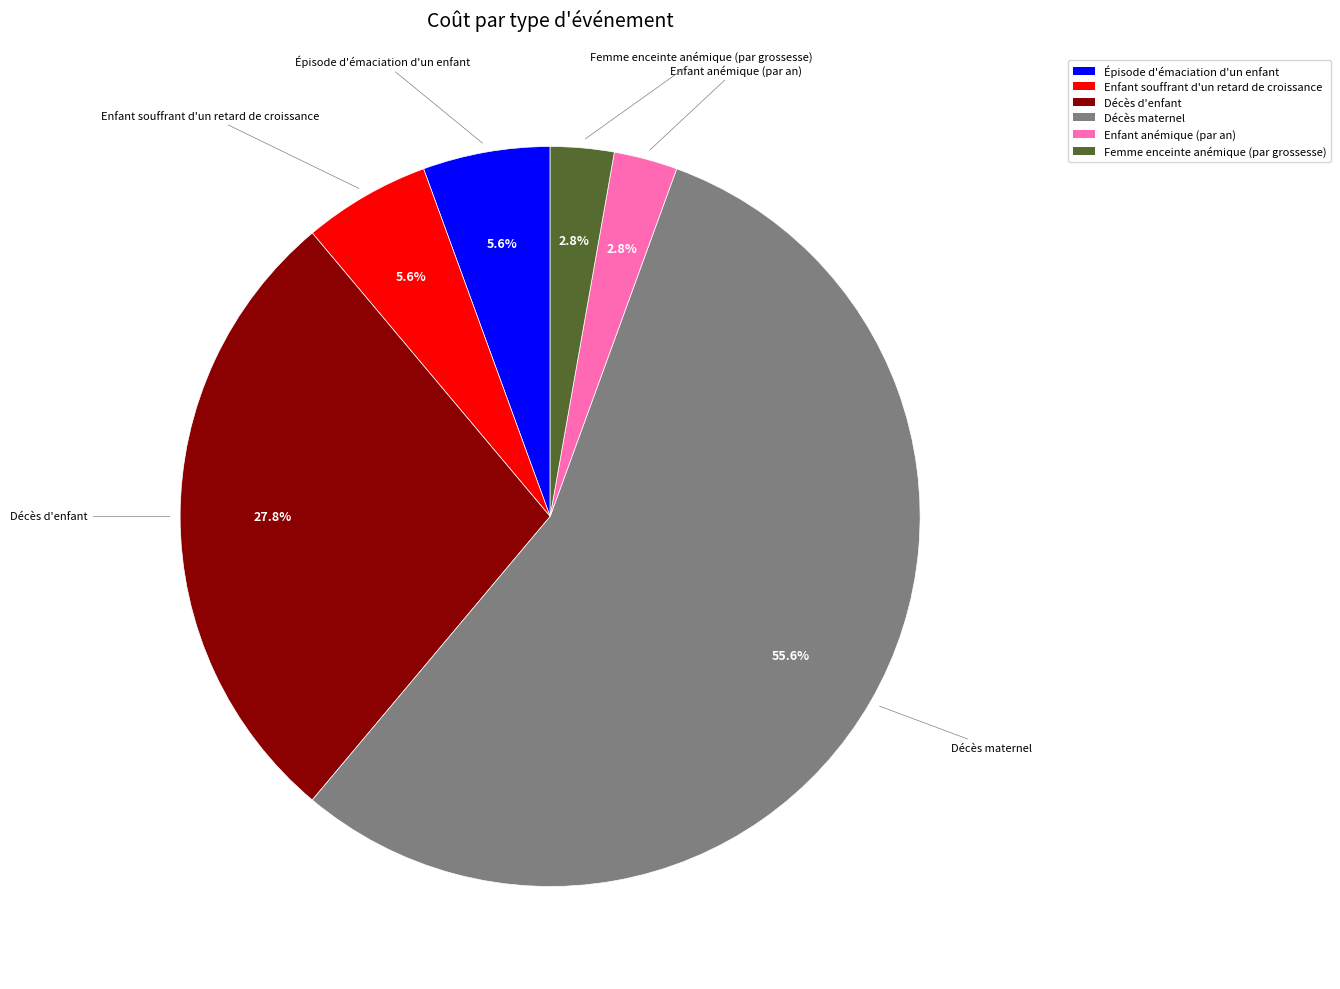

To the nearest percent, what is the difference between the Femme enceinte anémique (par grossesse) and Enfant souffrant d'un retard de croissance slice percentages?

3%